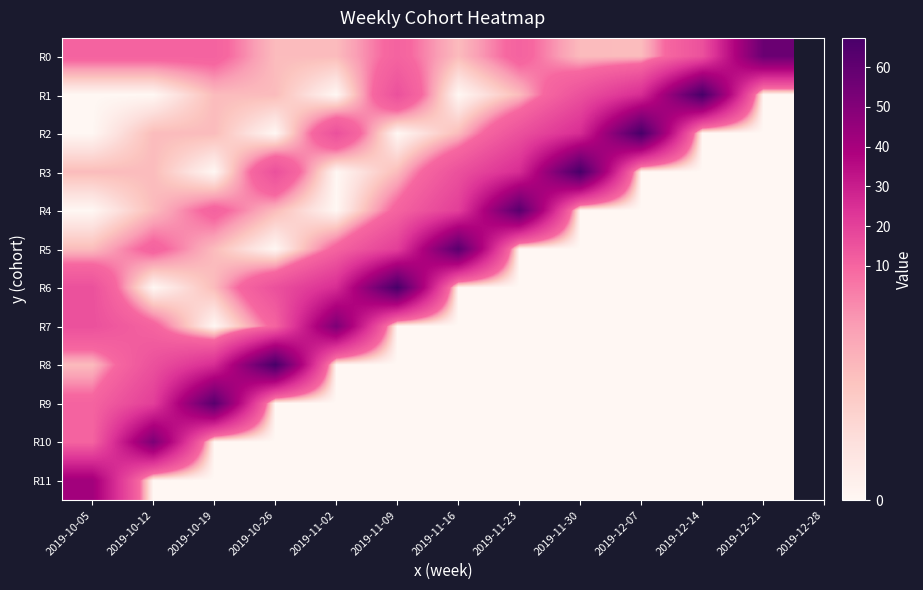

Between 2019-10-05 and 2019-12-14, which is larger?

2019-12-14